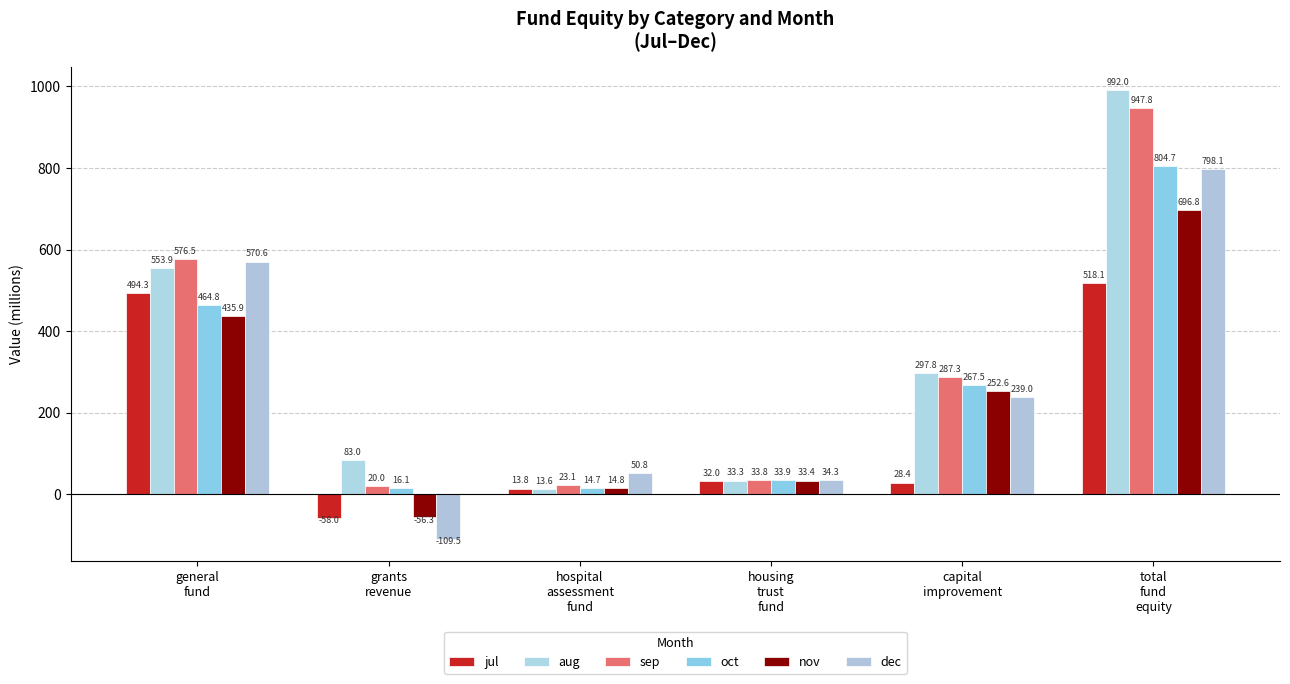

Which category has the lowest value across all series?

grants
revenue